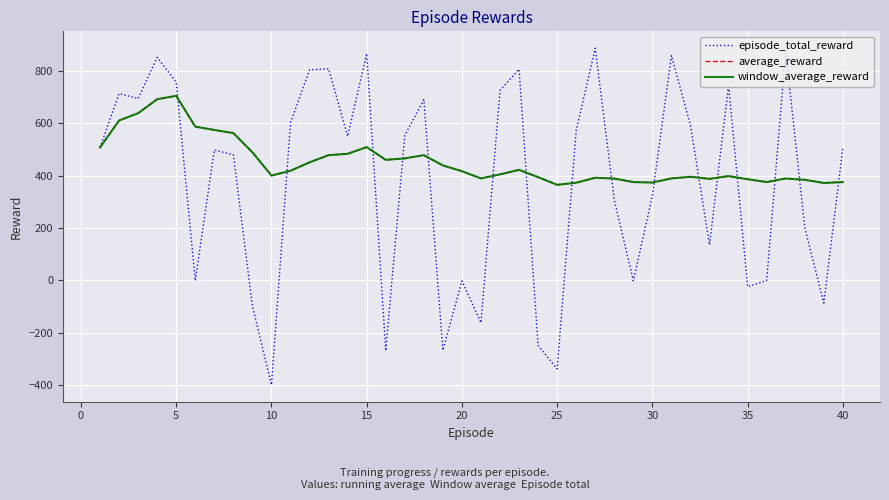

What is the average value of the window_average_reward series?

452.7